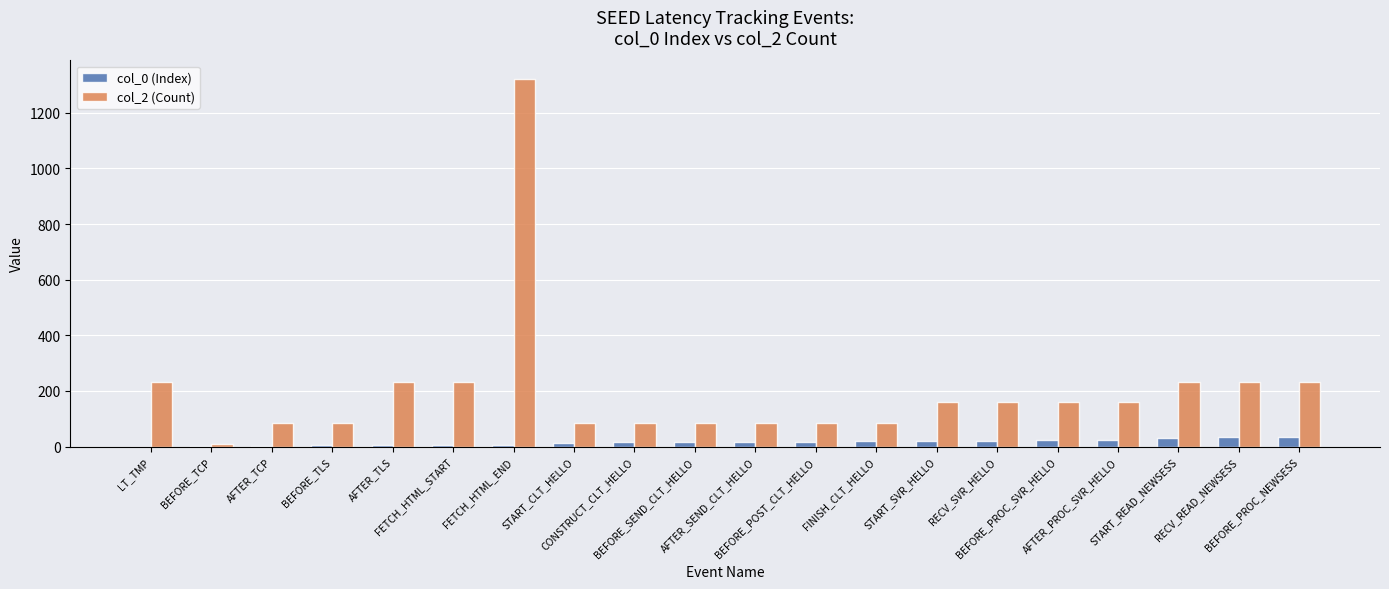

What is the difference between the col_2 (Count) values at RECV_READ_NEWSESS and BEFORE_TLS?

148